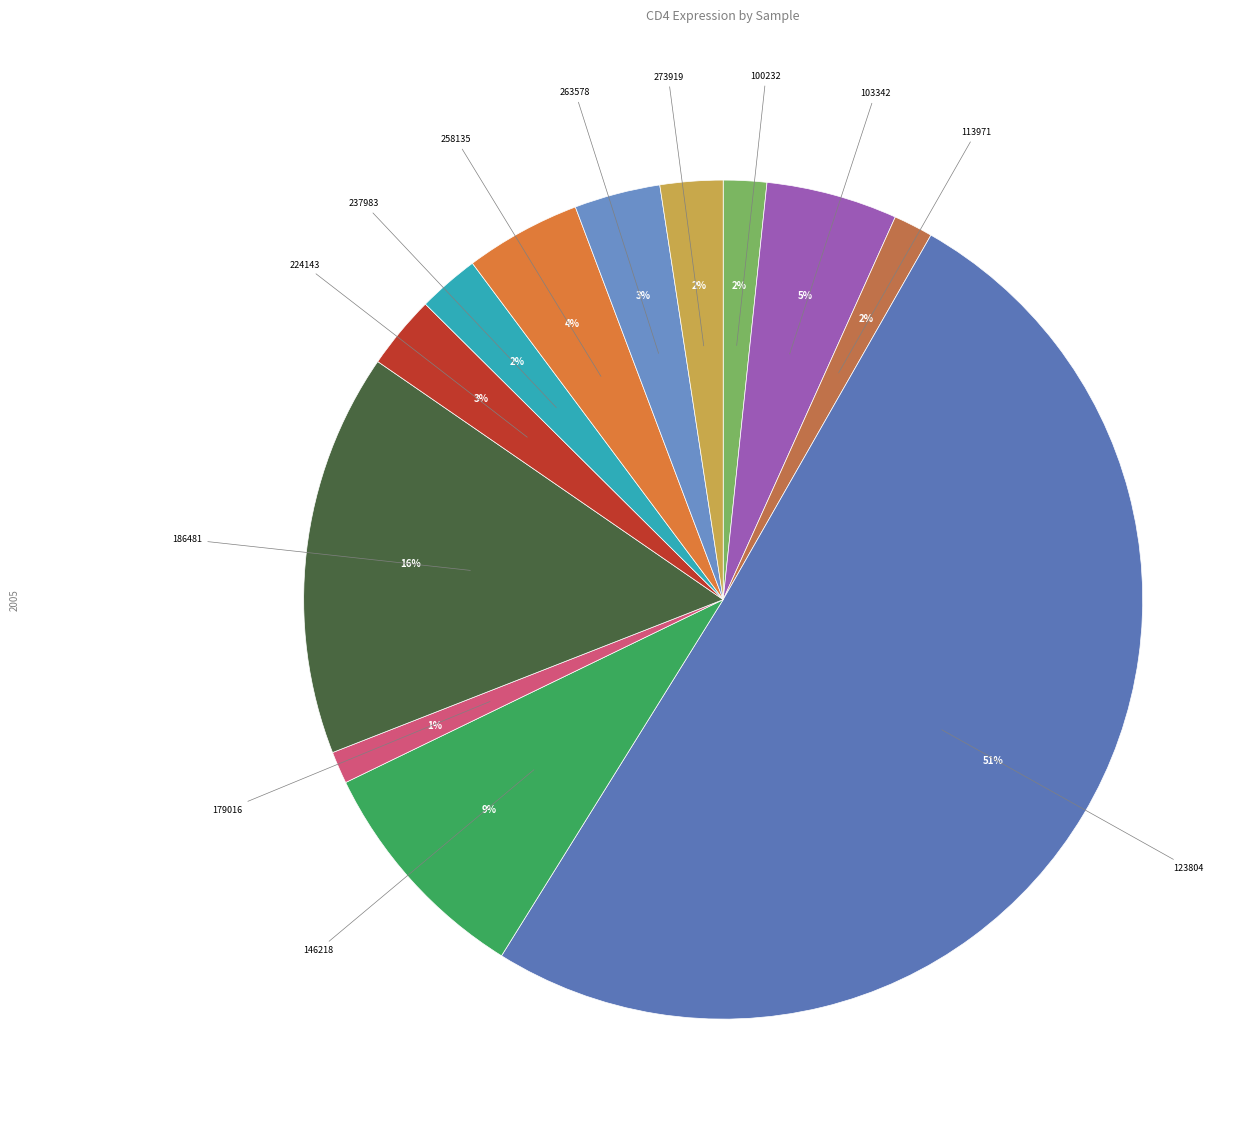

Which category accounts for the majority?

123804